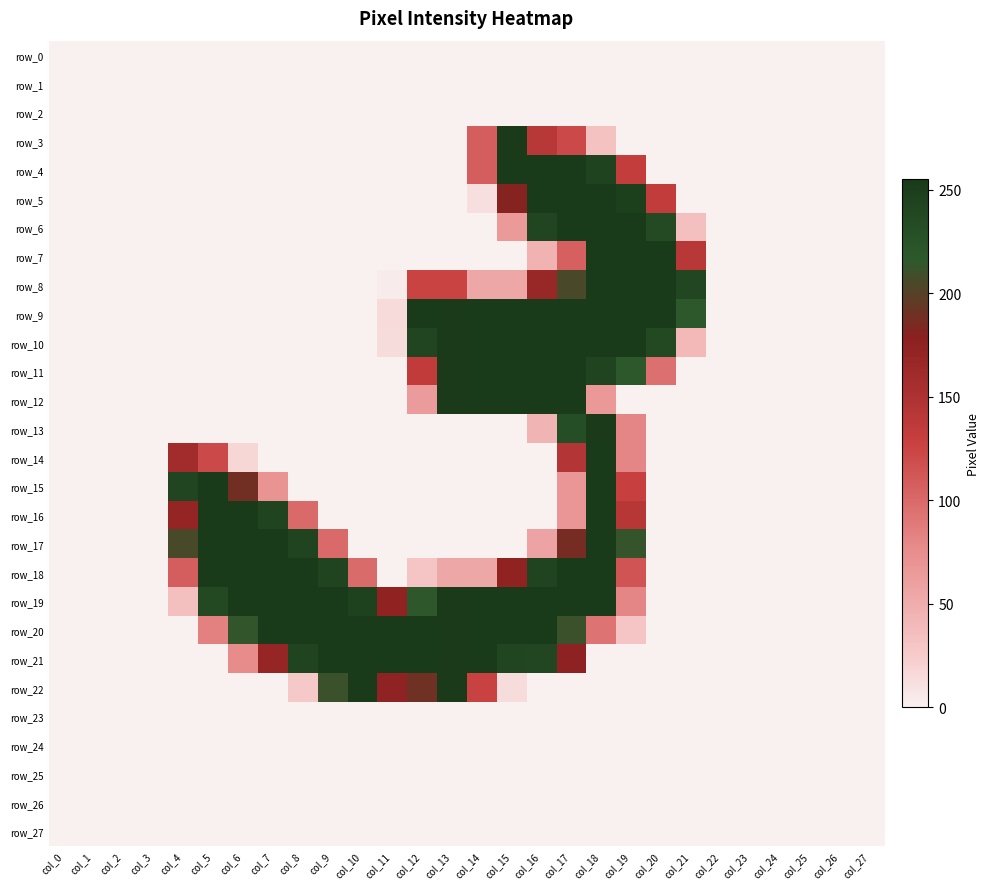

The value of row_6 at col_5 is 153. True or false?

False